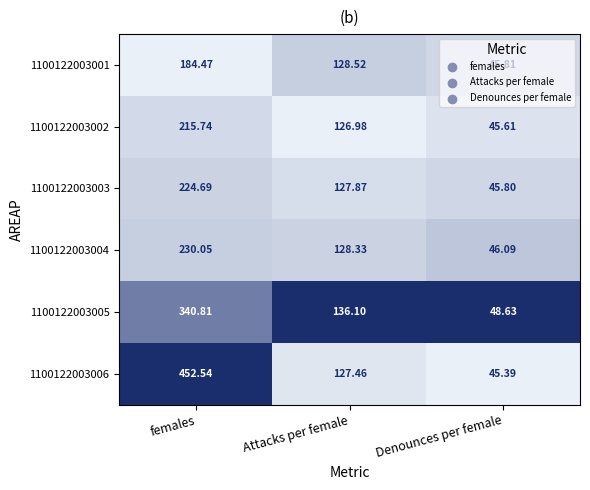

At which category is the sum across all series the highest?

females